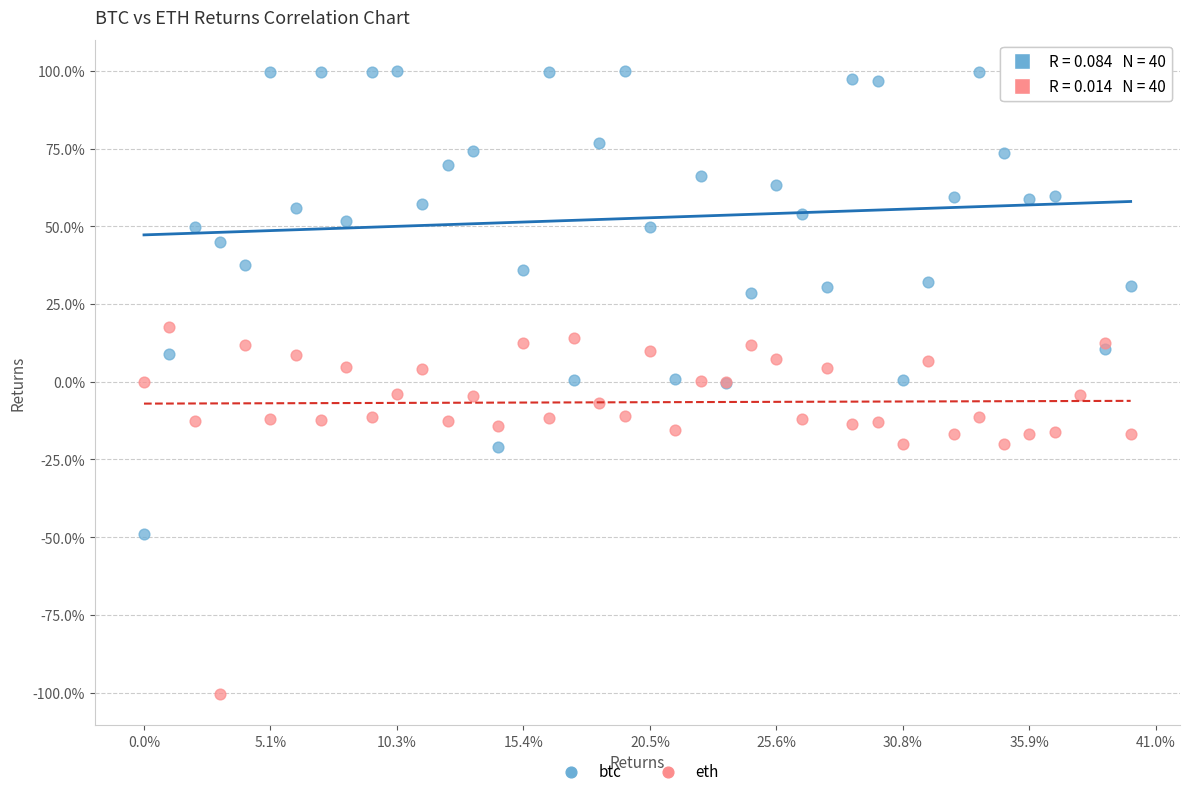

What are all the series names shown in the legend?

btc, eth